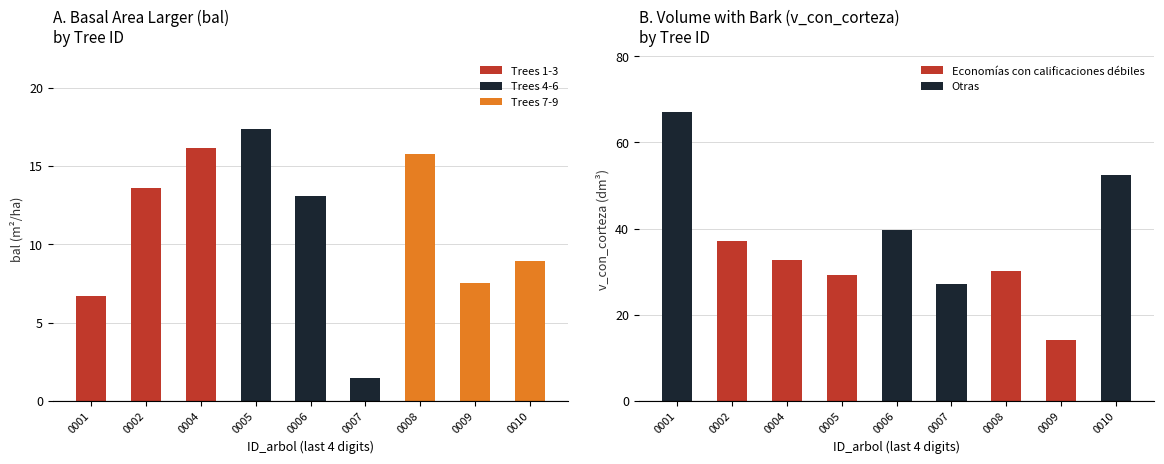

At which label is v_con_corteza closest to 40?

0006